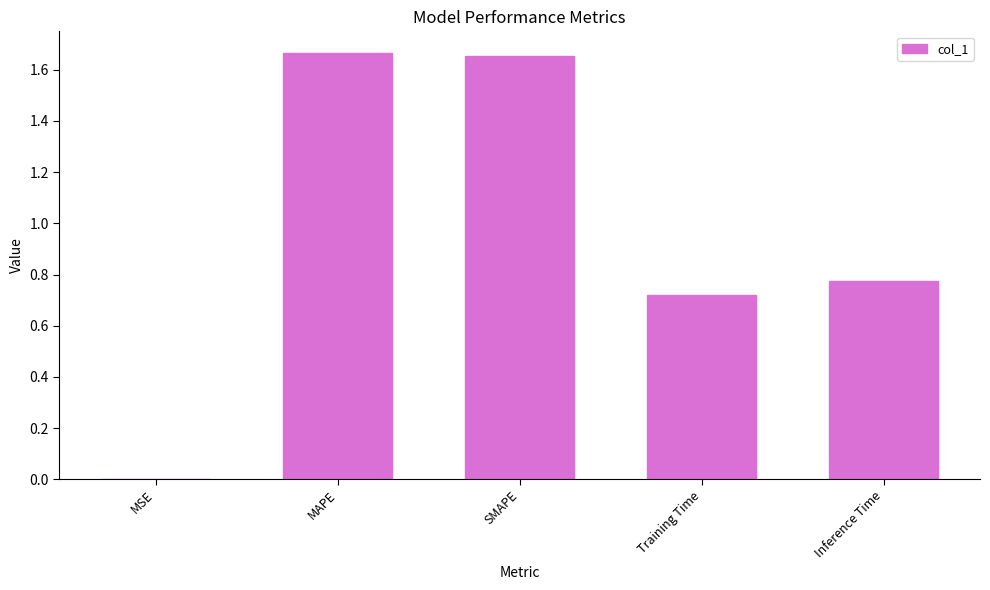

What is the sum of the values at Inference Time and Training Time?

1.5